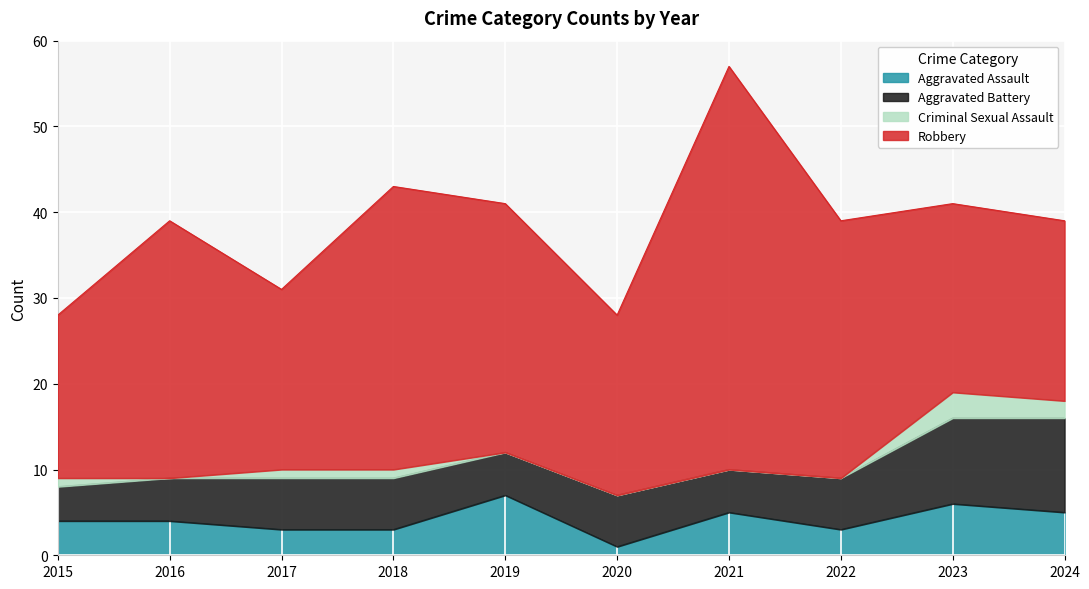

True or false: Aggravated Assault and Robbery intersect in this chart.

False